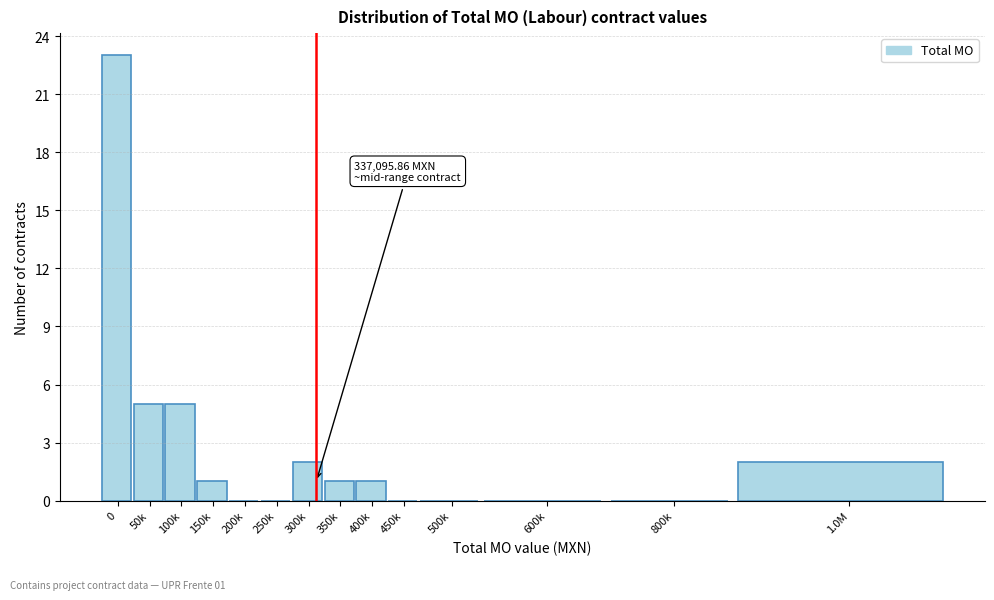

Reading right to left, transcribe all the data shown in this chart.

1.0M=2	800k=0	600k=0	500k=0	450k=0	400k=1	350k=1	300k=2	250k=0	200k=0	150k=1	100k=5	50k=5	0=23